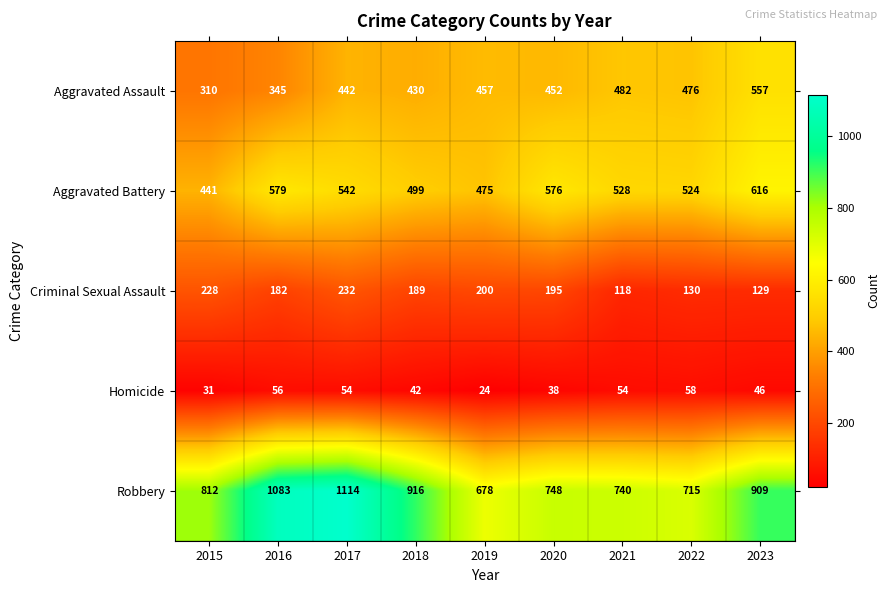

How many categories are shown in the chart?

9